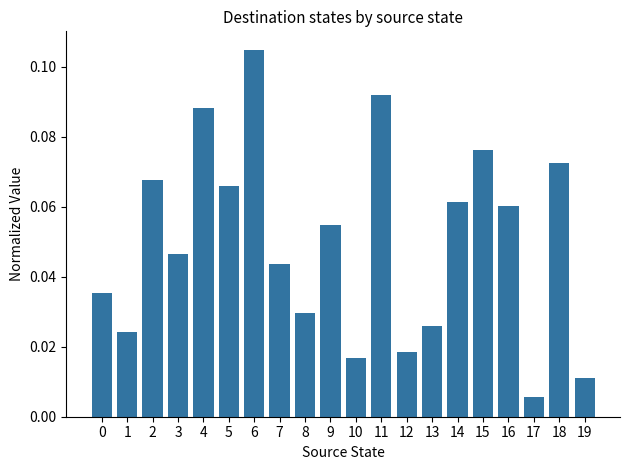

Which label corresponds to the largest value in the chart?

6